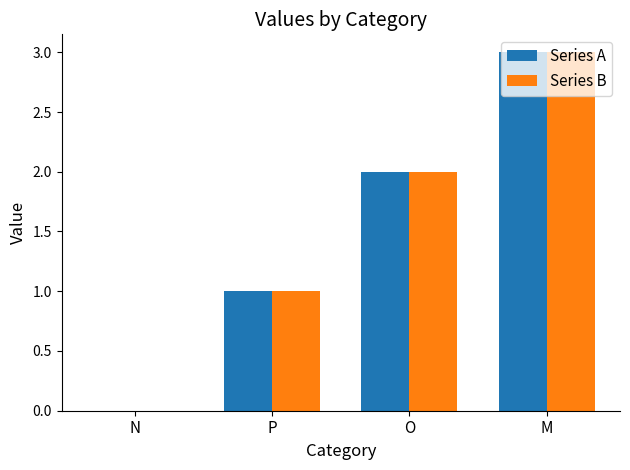

How many groups of bars are there?

4